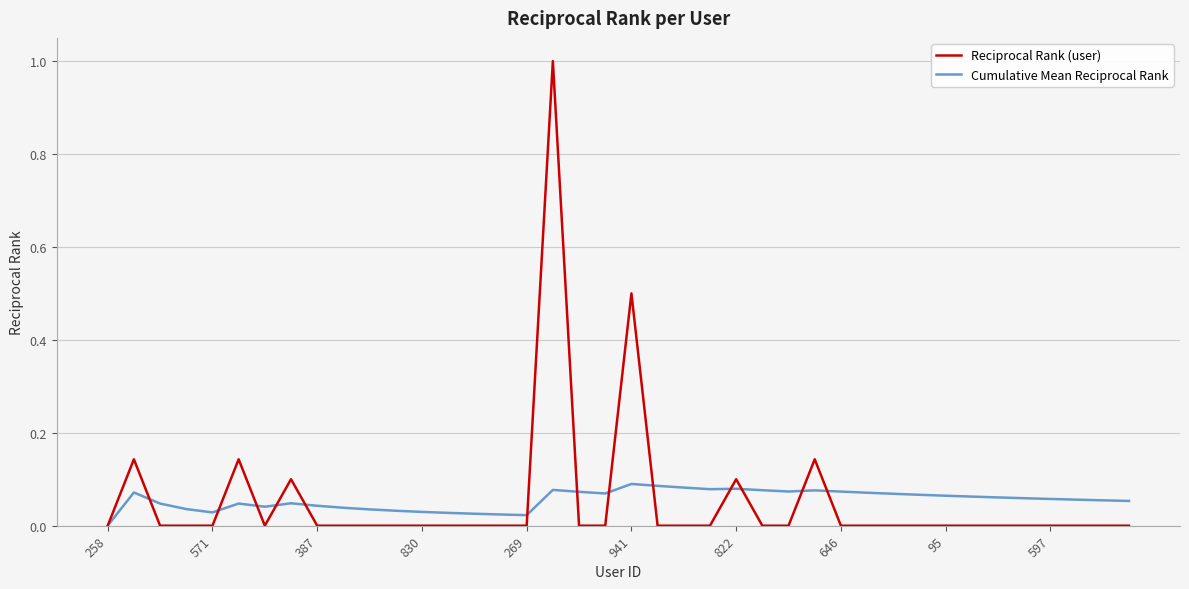

List the series in order of their peak value, highest first.

Reciprocal Rank (user), Cumulative Mean Reciprocal Rank